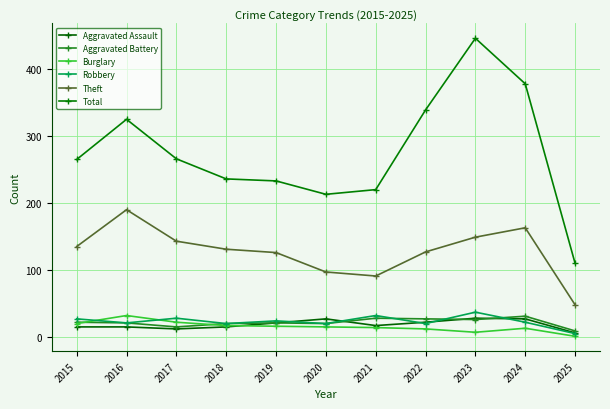

What is the difference between the maximum and minimum values in the Aggravated Assault series?

22